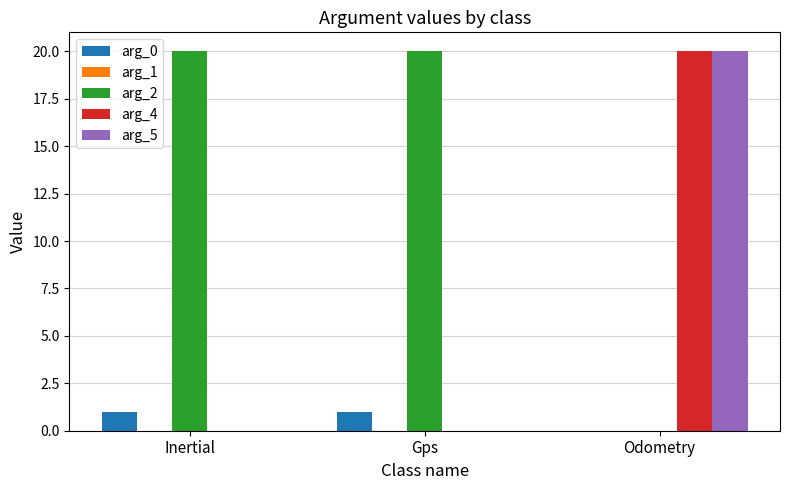

True or false: arg_2 has a value of 14 at Odometry.

False